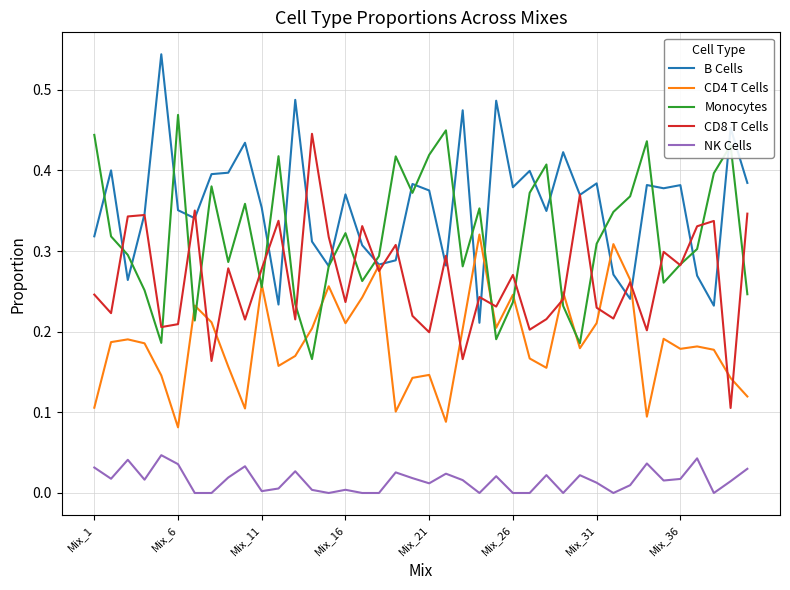

True or false: CD4 T Cells and NK Cells intersect in this chart.

False